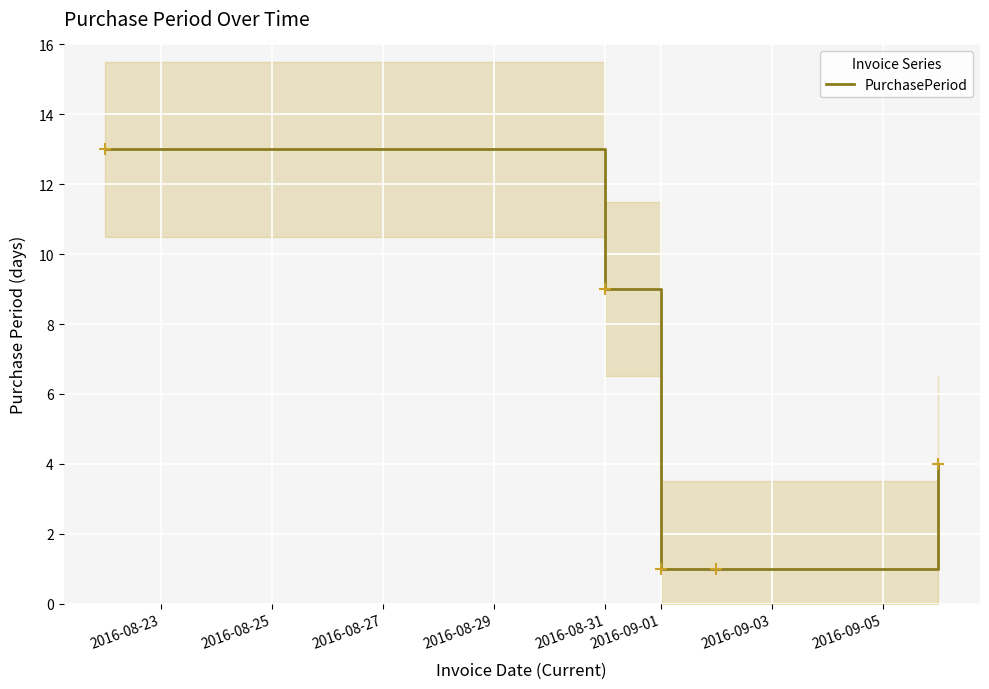

What is the value of the 3rd point from the left?

1